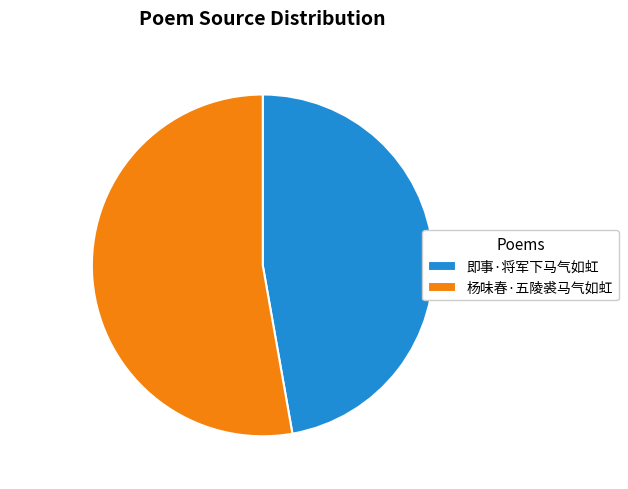

What portion of the pie excludes 杨味春·五陵裘马气如虹?

47.2%